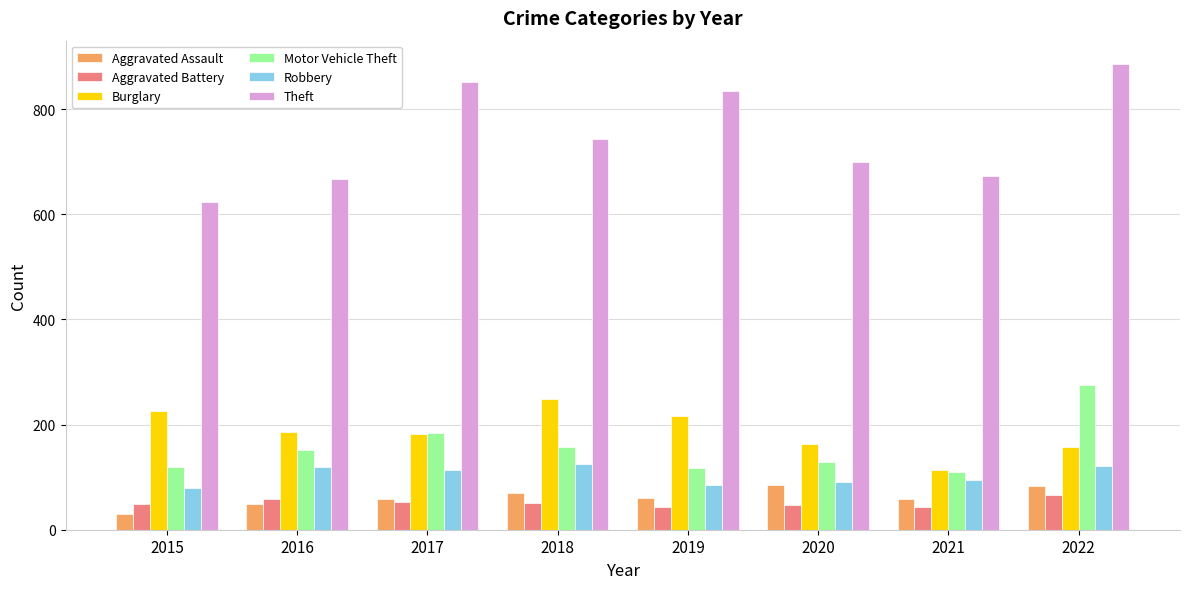

What is the difference between the maximum and minimum values in the Theft series?

262